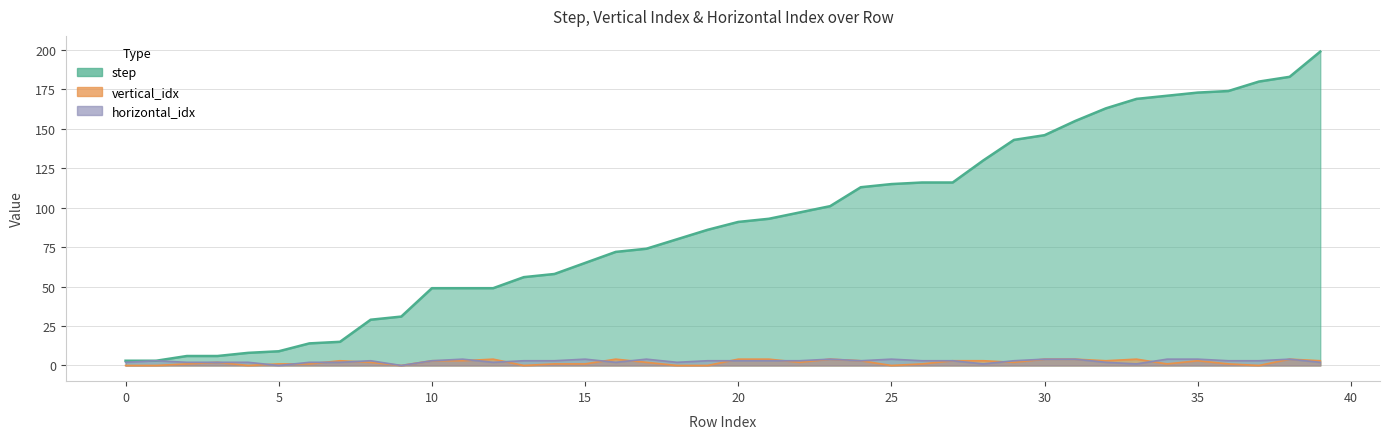

Is the value of vertical_idx at 9 greater than the value of horizontal_idx at 2?

No